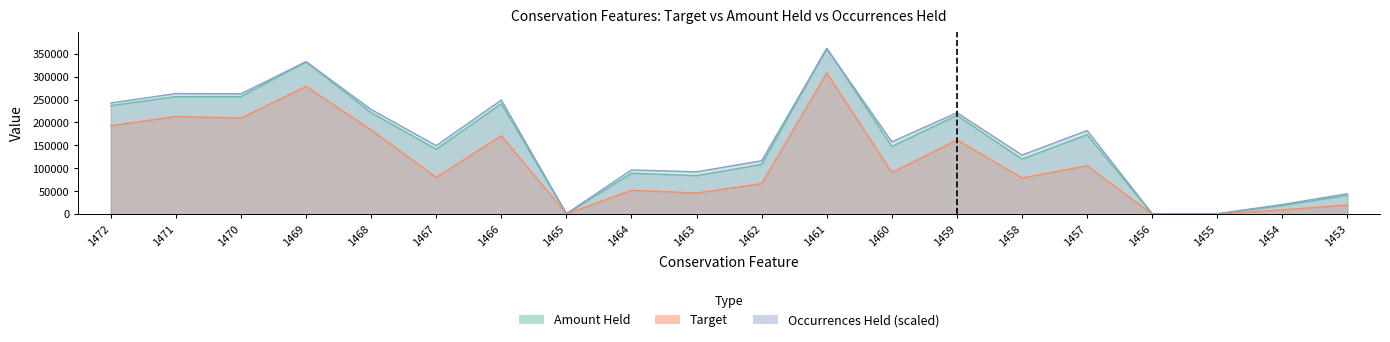

True or false: Target and Amount Held intersect in this chart.

False